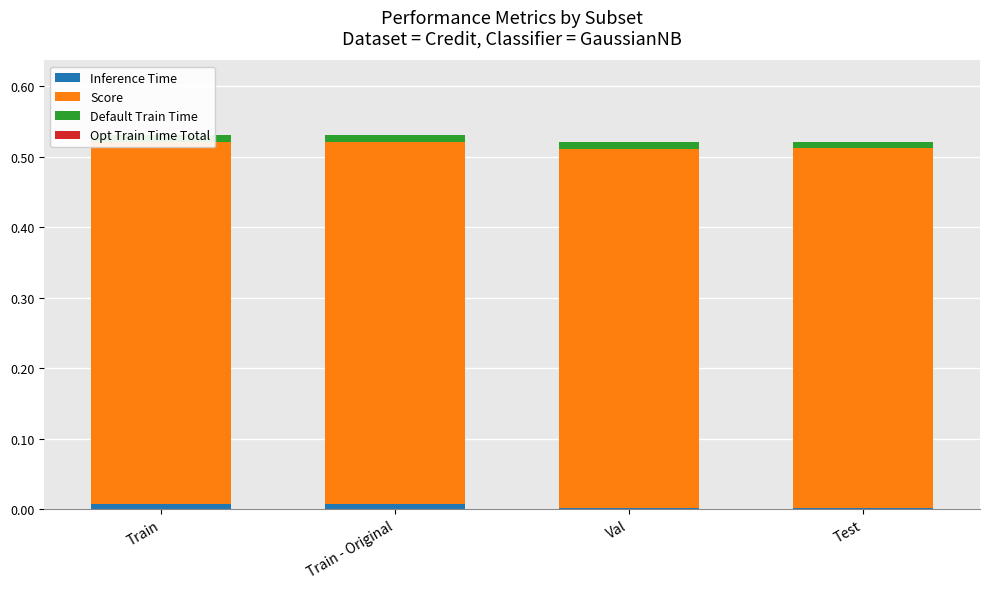

Which series has the largest range (max minus min)?

Inference Time